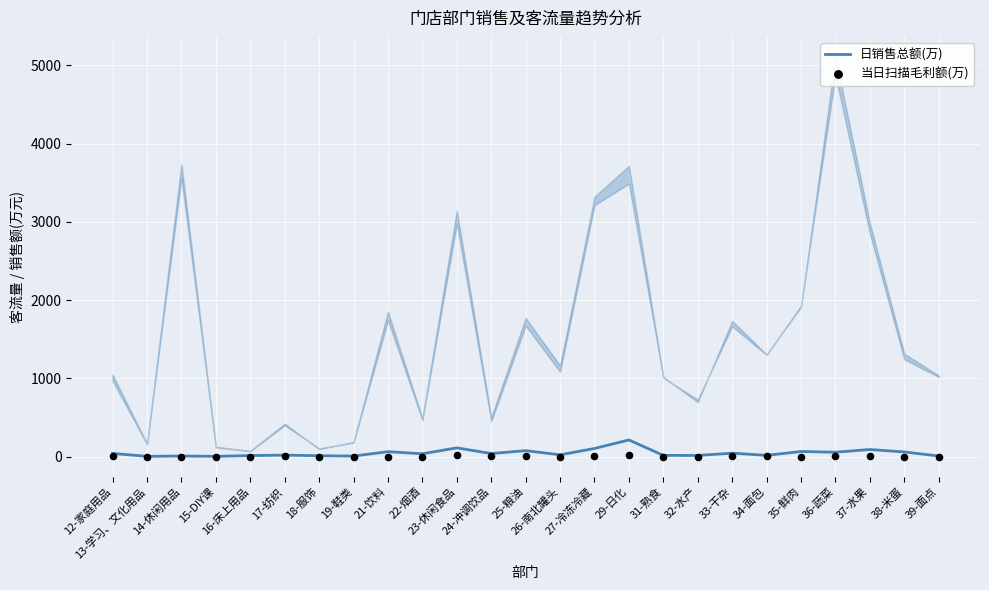

At which category is the sum across all series the highest?

29-日化